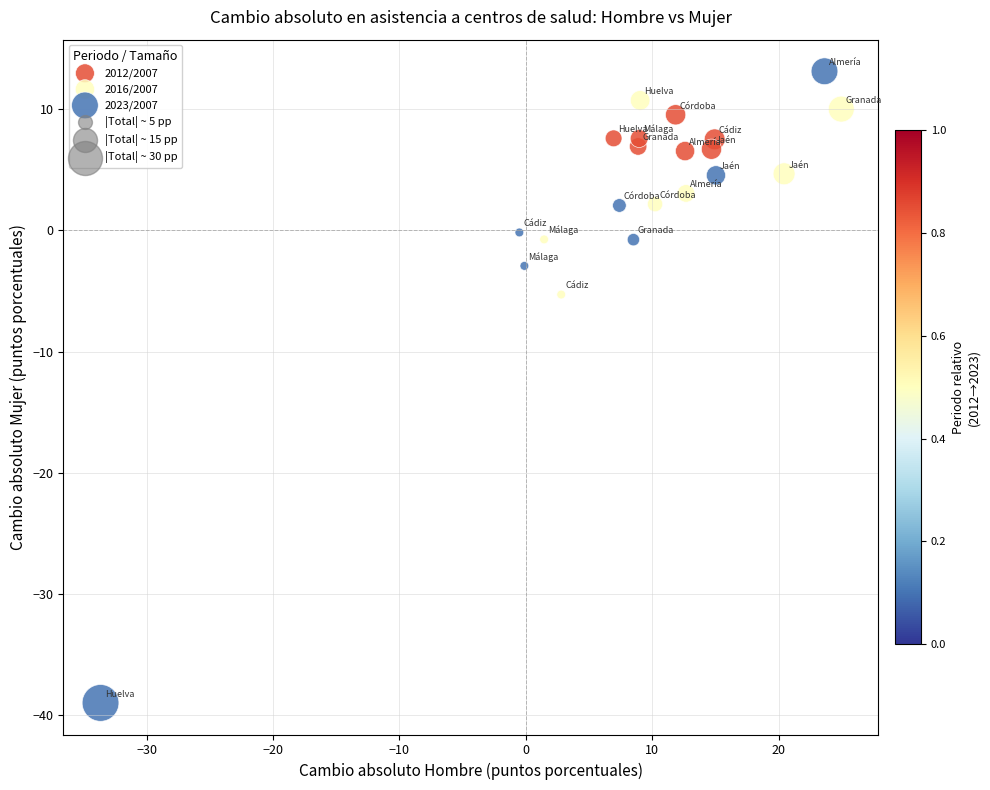

Which series reaches the minimum Y coordinate?

2023/2007